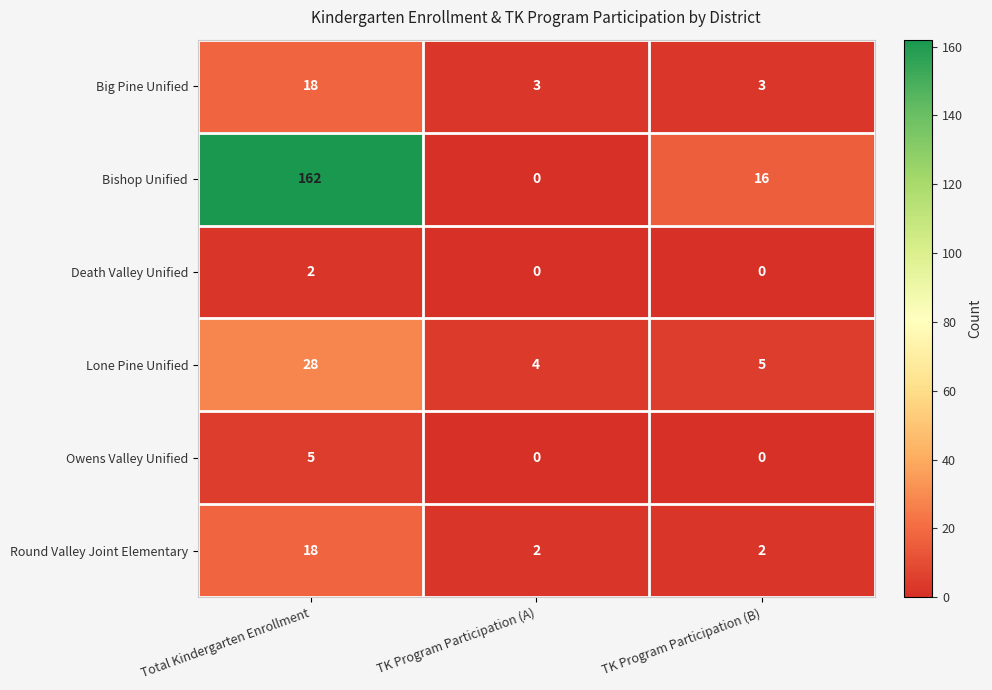

Which series has the largest range (max minus min)?

Bishop Unified